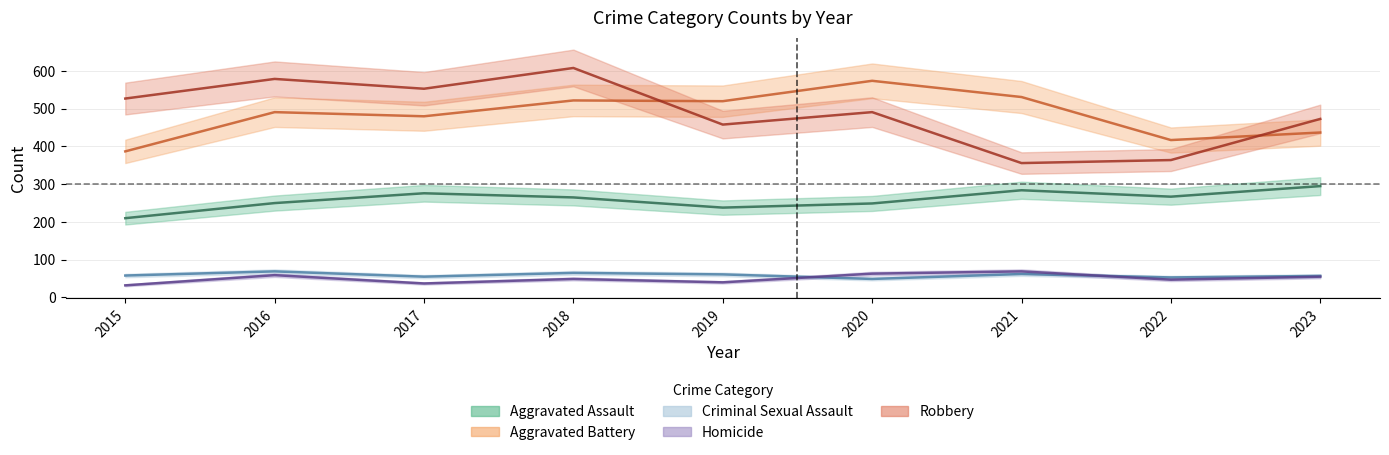

What is the difference between the Robbery values at 2022 and 2017?

189